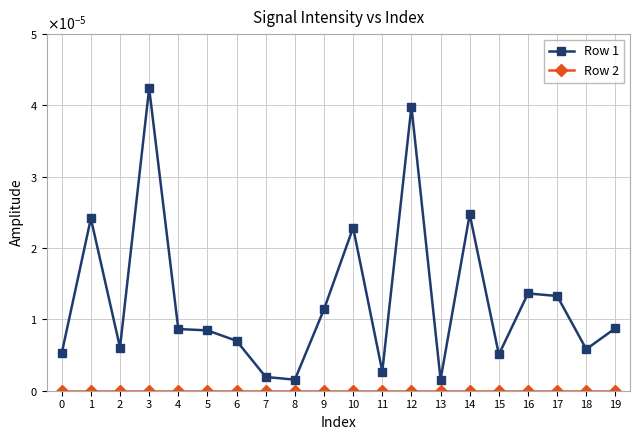

At 6, list the series in order from smallest to largest.

Row 2, Row 1